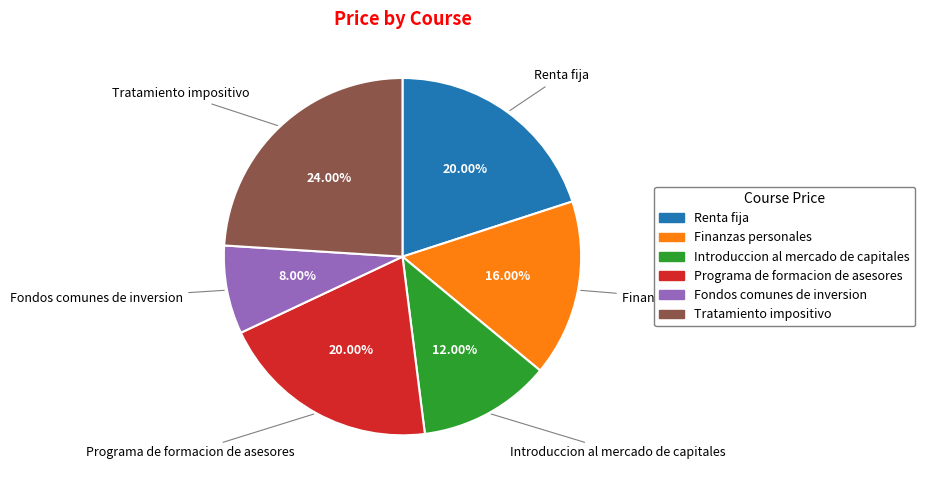

Count the number of slices in the pie.

6